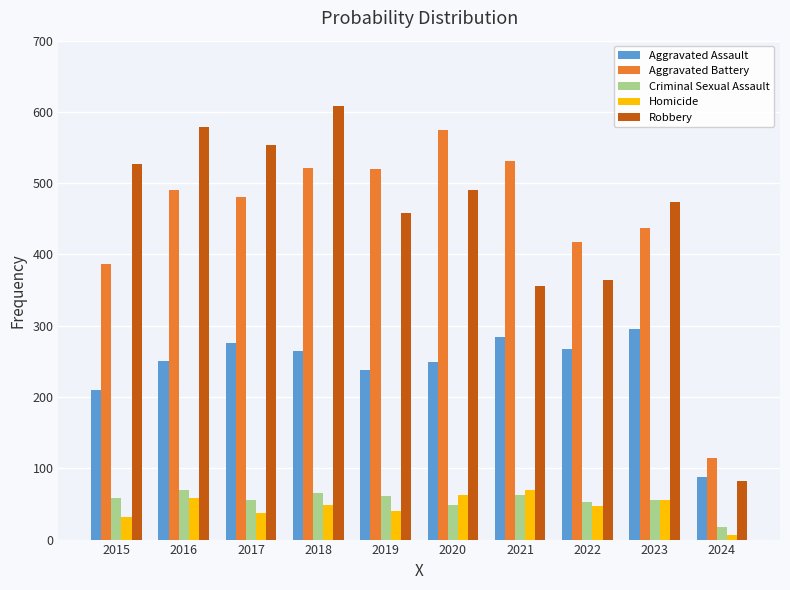

What is the sum of all Robbery values?

4491